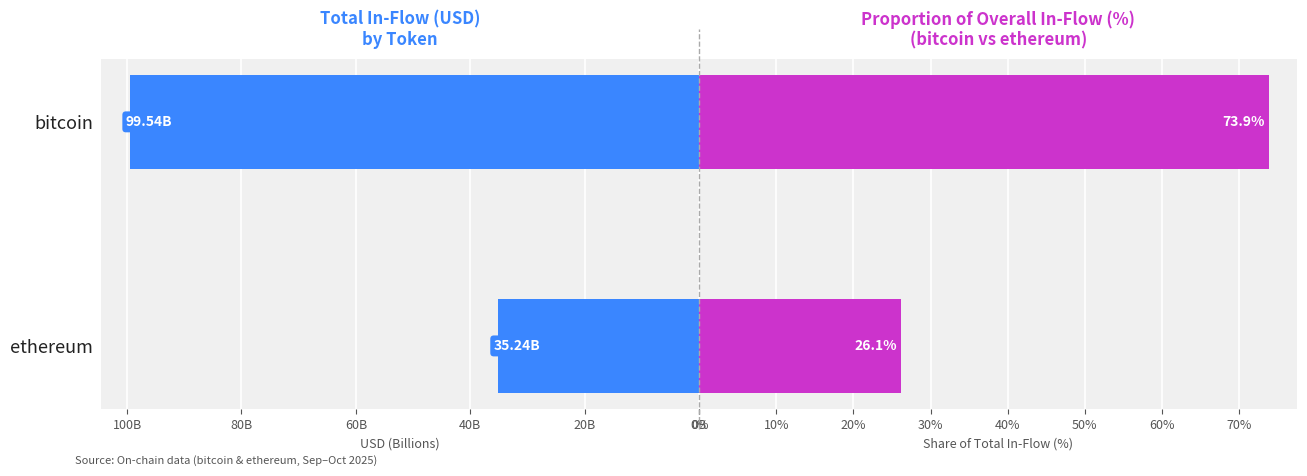

What is the maximum value for % of Total inUSD?

73.9